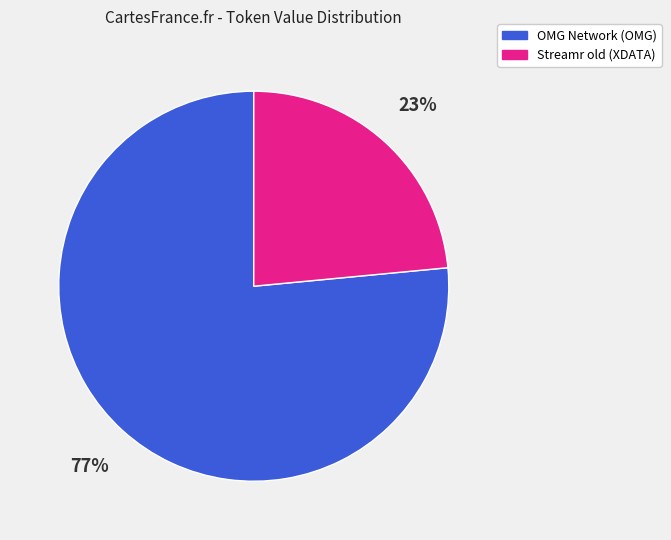

To the nearest percent, what is the combined percentage of OMG Network (OMG) and Streamr old (XDATA)?

100%